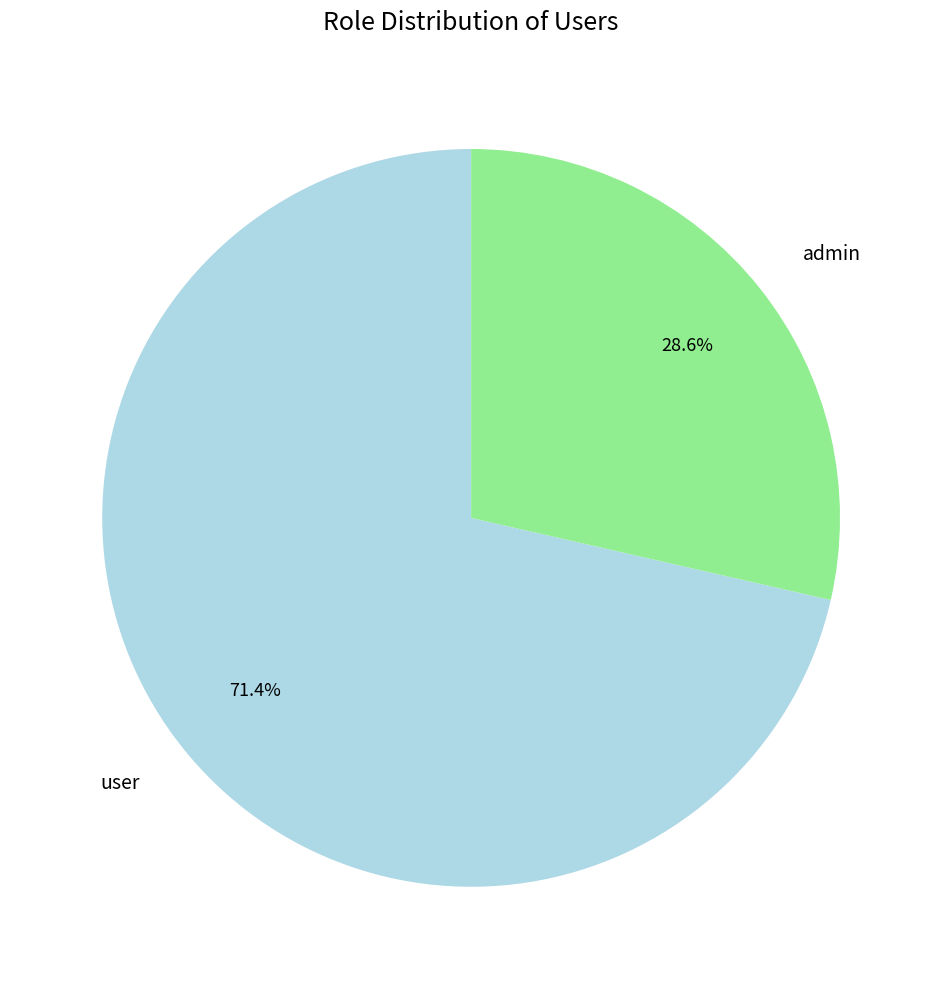

Which category has the biggest portion of the pie?

user